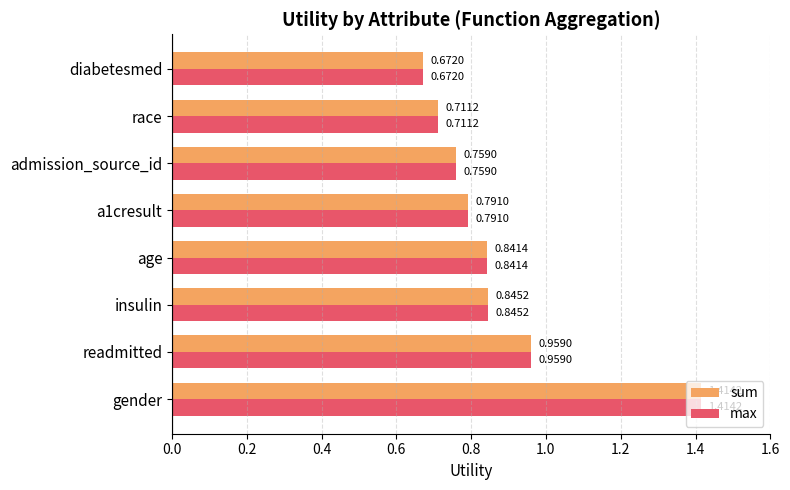

Where is sum nearest to the value 1?

readmitted